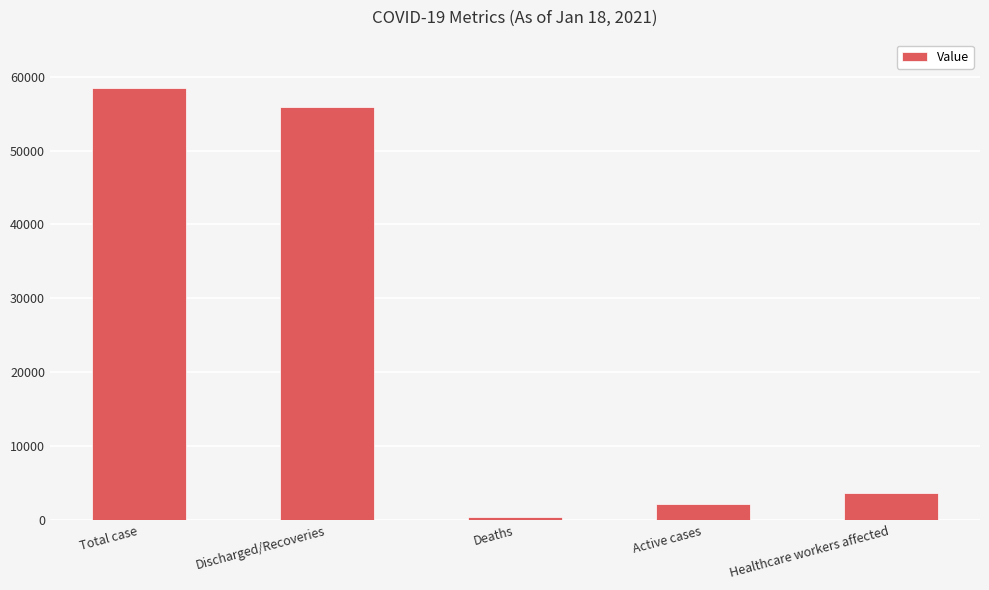

How many series are shown in this chart?

1